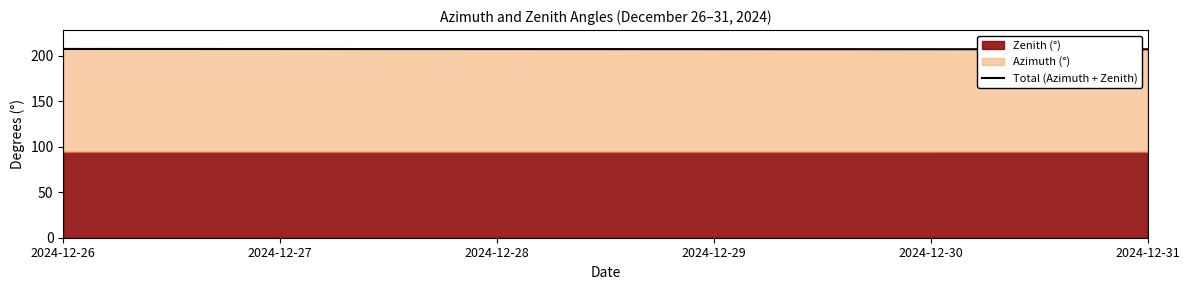

At which category does the chart reach its peak across all series?

2024-12-26